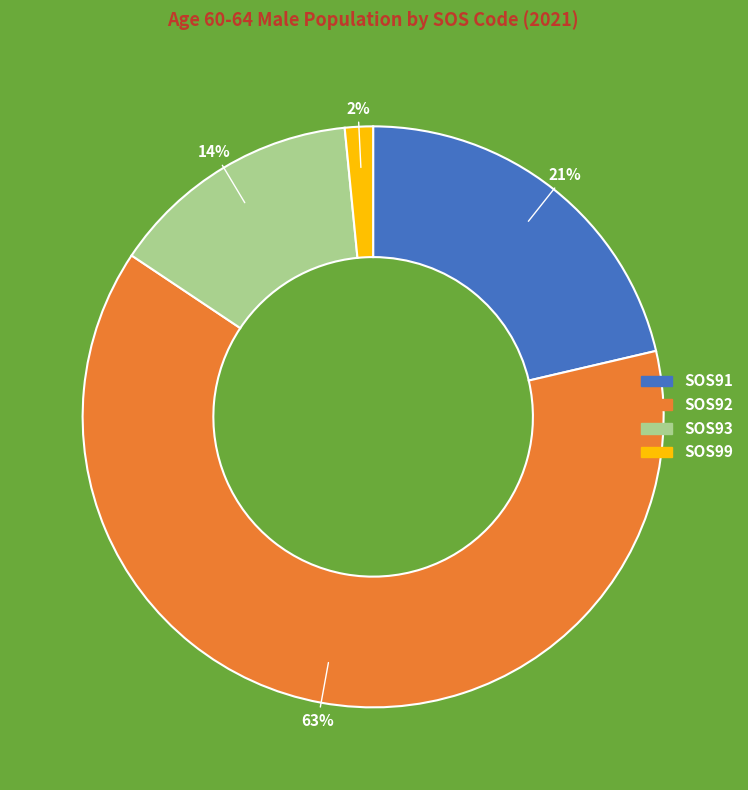

The SOS92 slice represents 63% of the pie. True or false?

True